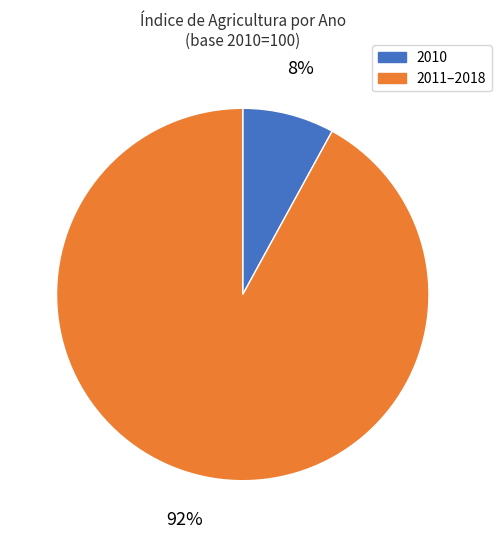

True or false: 2011–2018 accounts for 99% of the total.

False